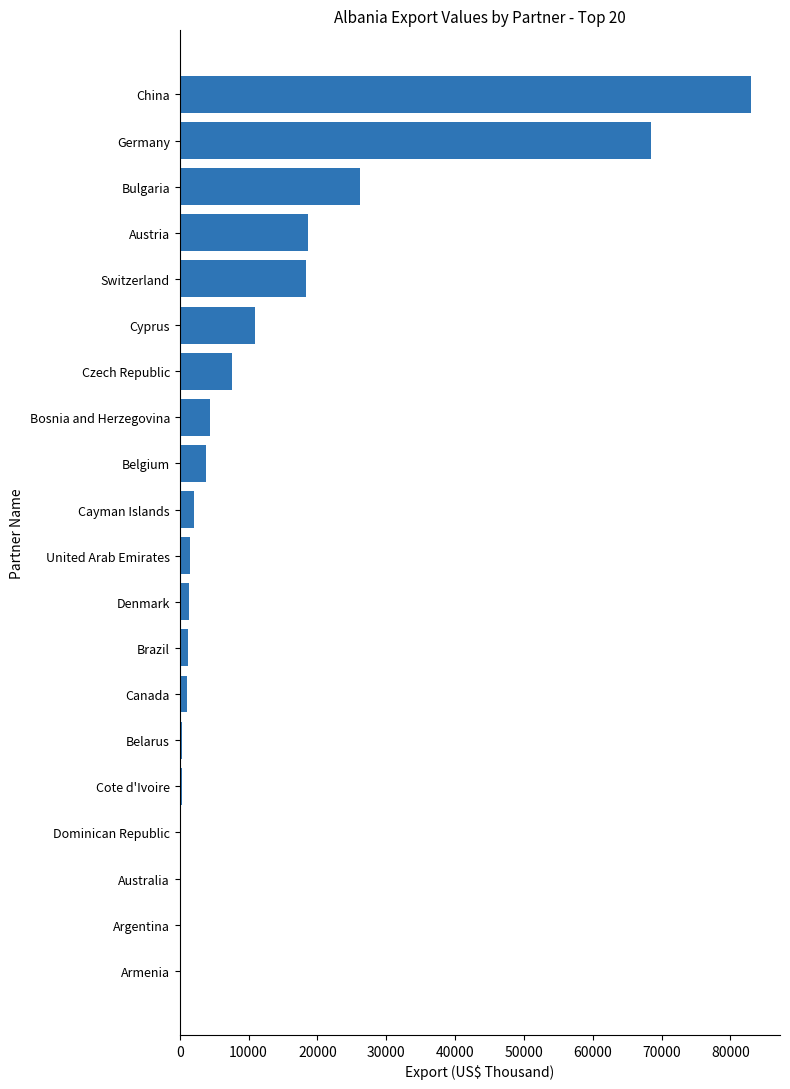

Where is the data nearest to the value 41552?

Bulgaria